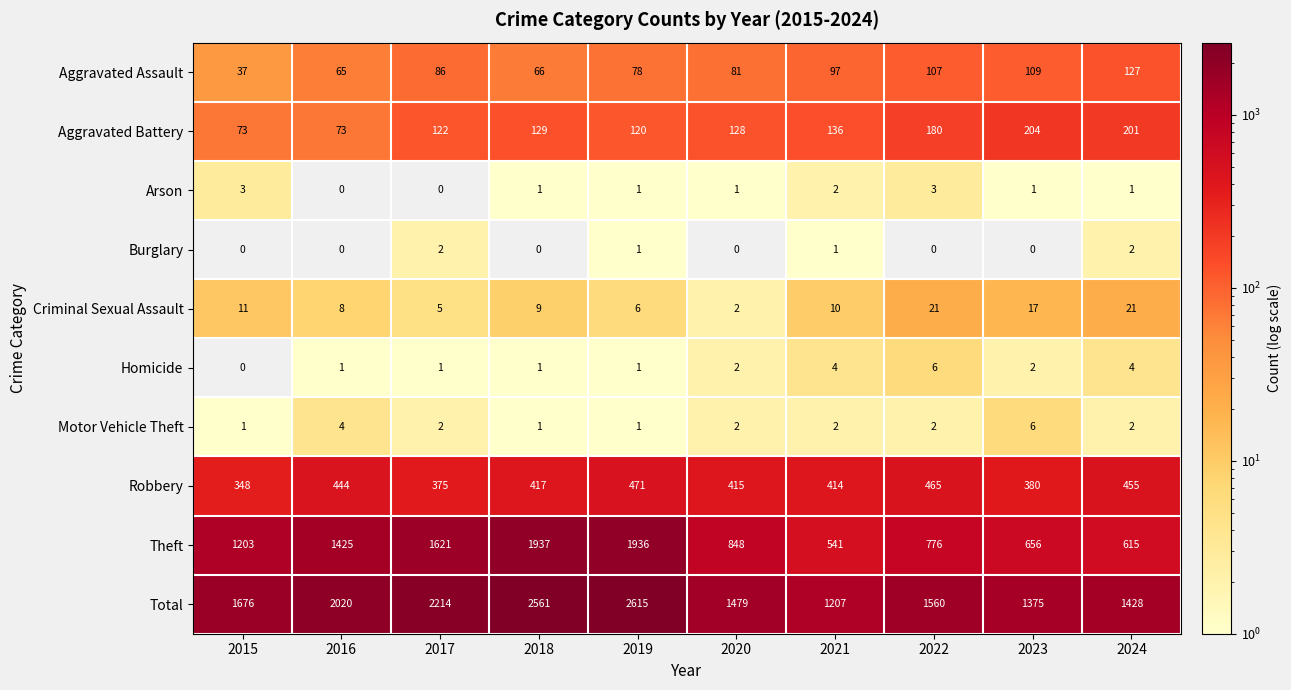

Where is Aggravated Assault nearest to the value 82?

2020